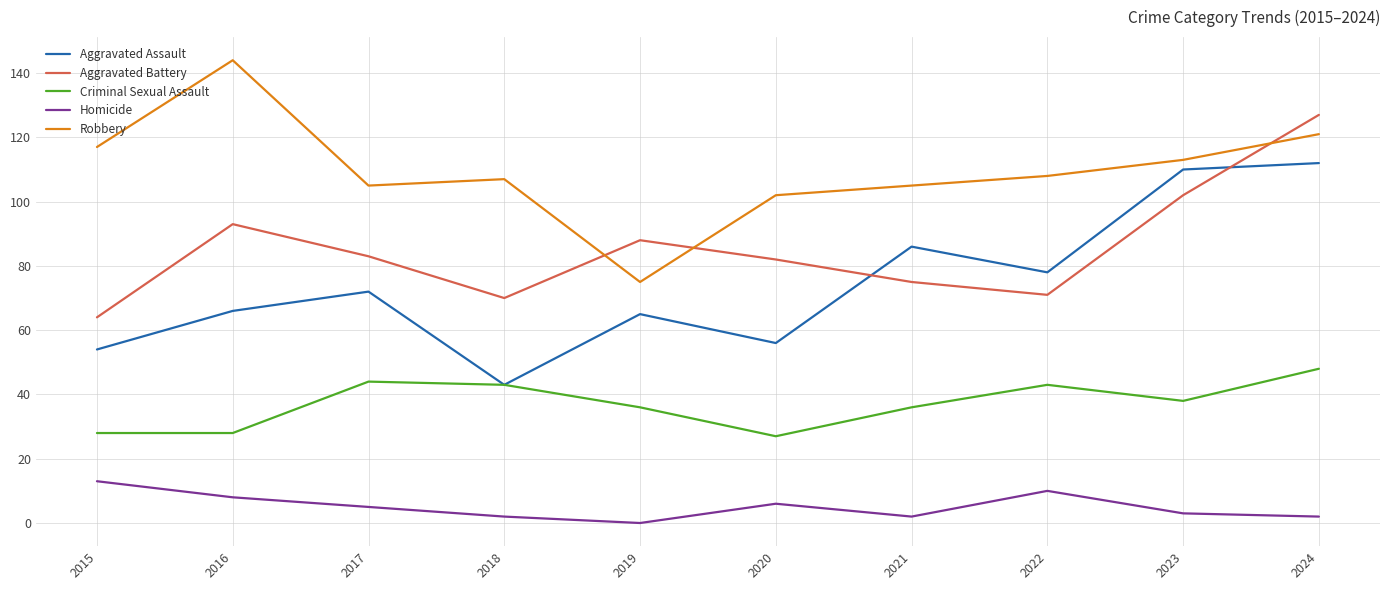

How many categories are shown in the chart?

10